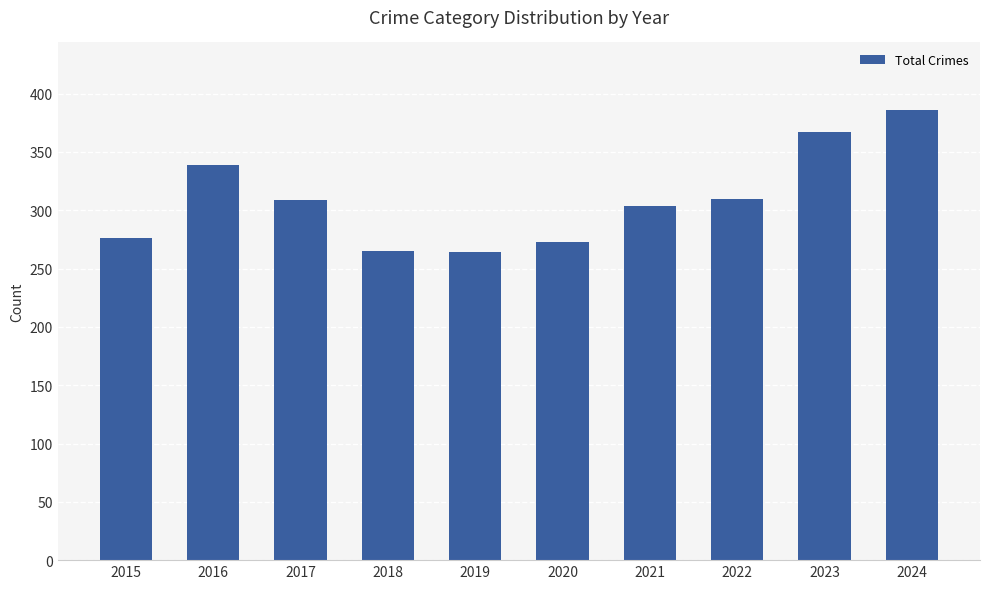

Approximately how many times larger is the value at 2019 compared to 2024?

0.7